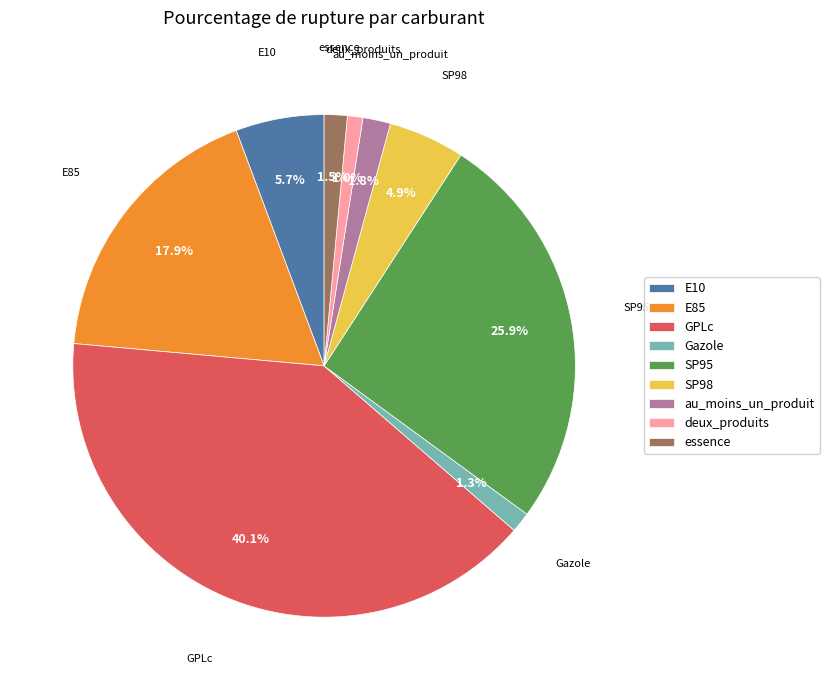

To the nearest percent, what is the average slice percentage?

11%